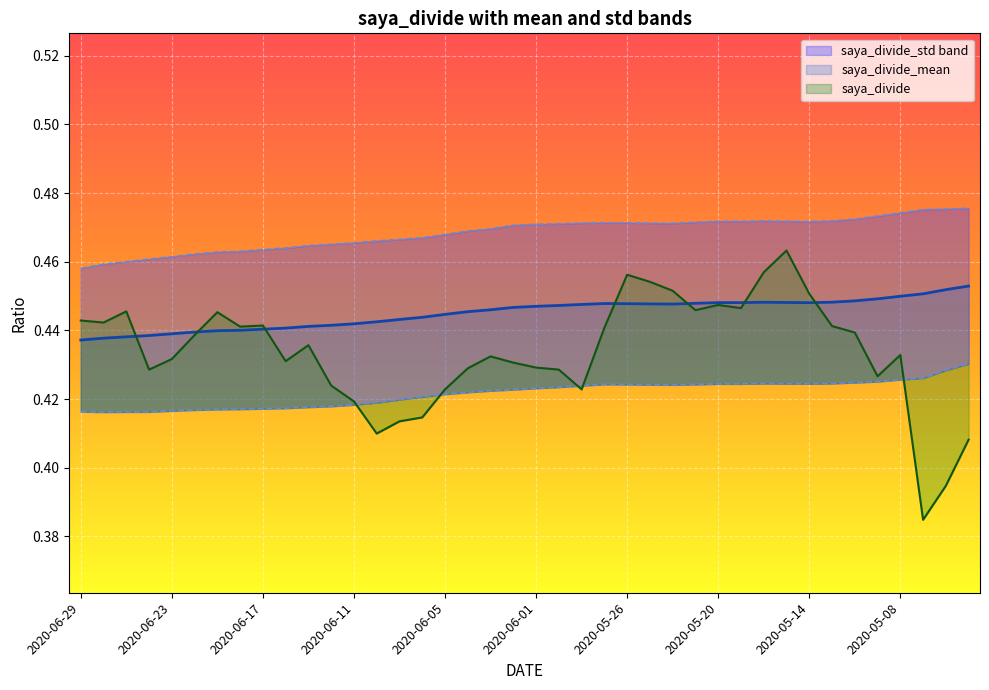

What is the difference between the maximum and minimum values in the saya_divide series?

0.1